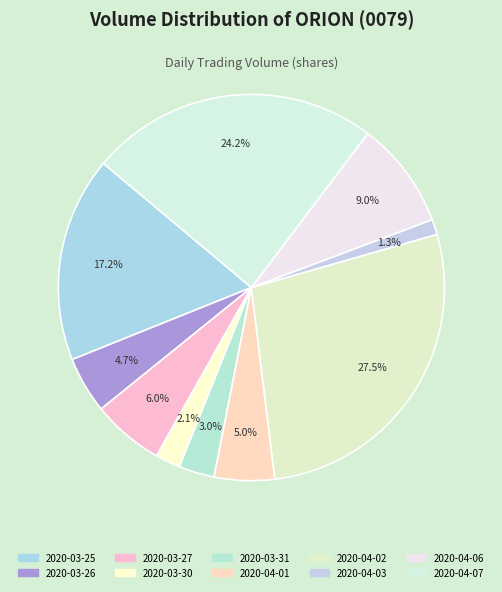

To the nearest percent, what percentage of the pie is 2020-04-01?

5%